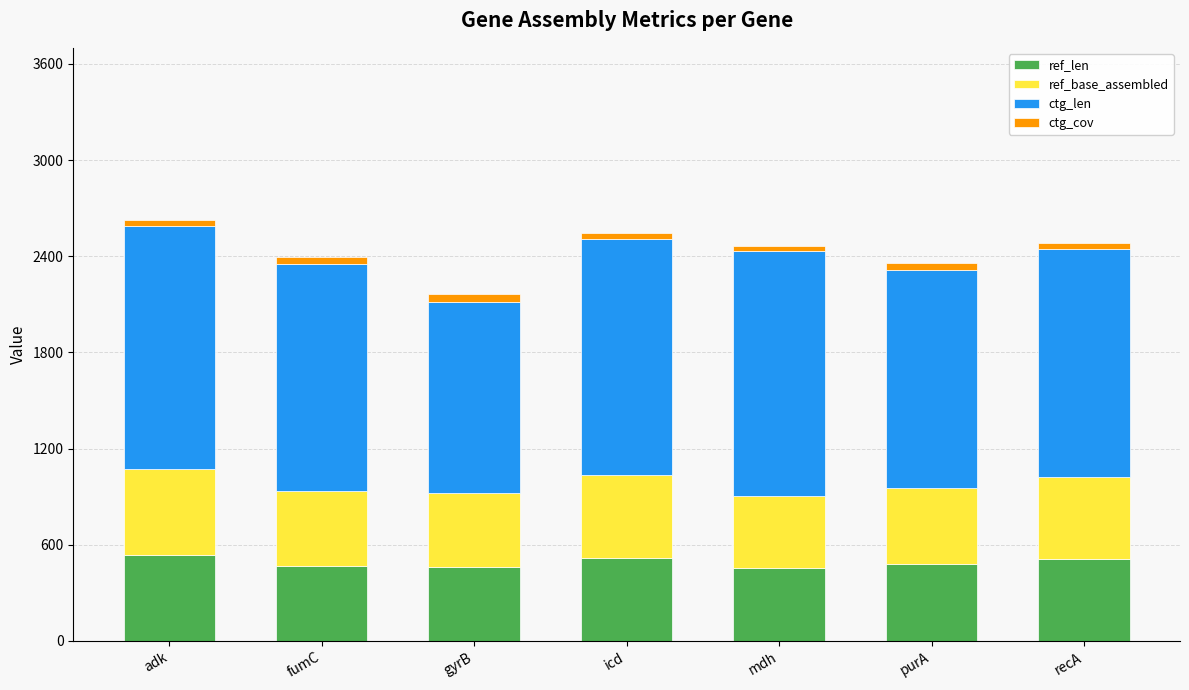

Is it true that ref_len equals 839.0 at fumC?

False